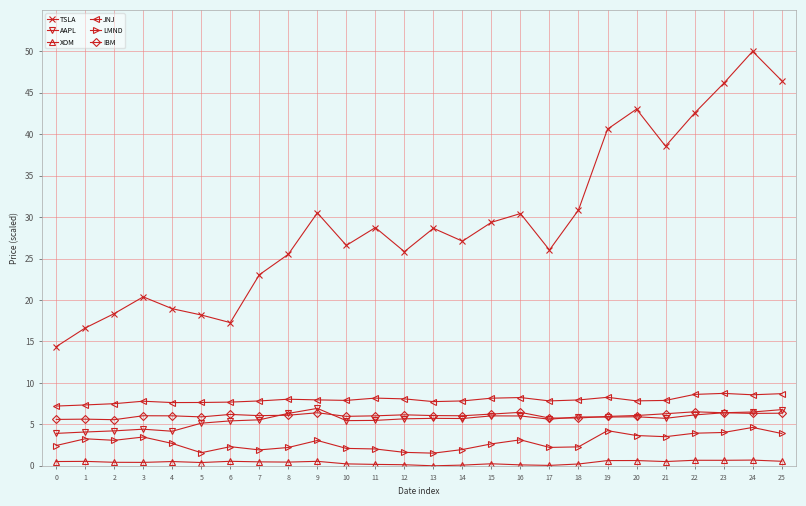

What is the minimum value for AAPL?

3.9